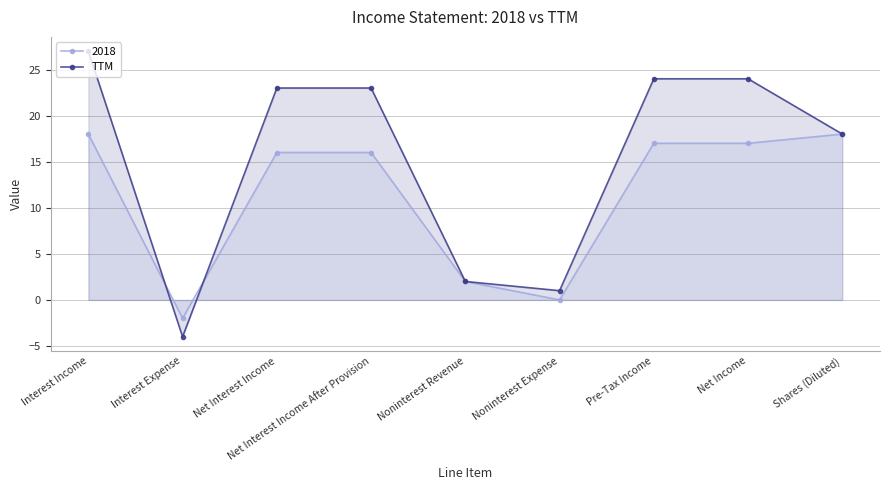

Does the chart have visible grid lines?

Yes